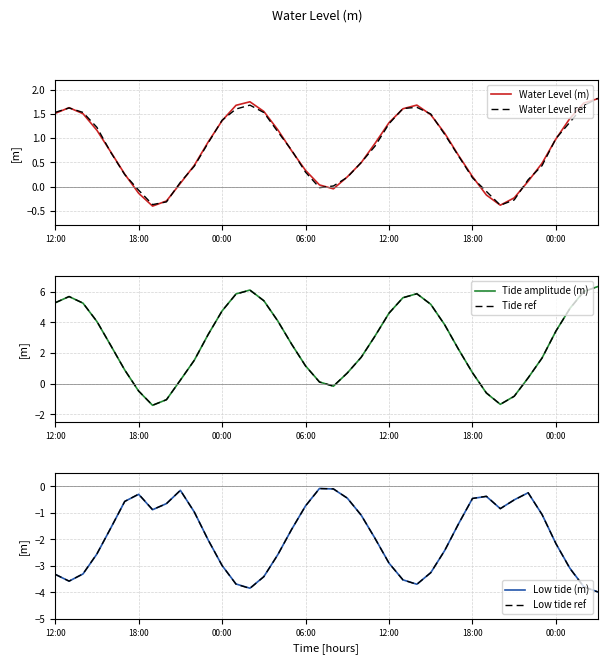

What is the smallest value displayed?

-4.0